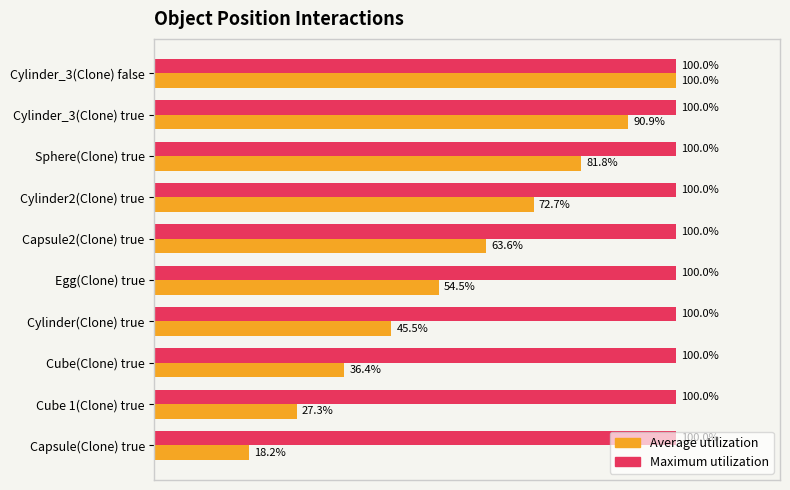

Which category has the lowest value across all series?

Capsule(Clone) true